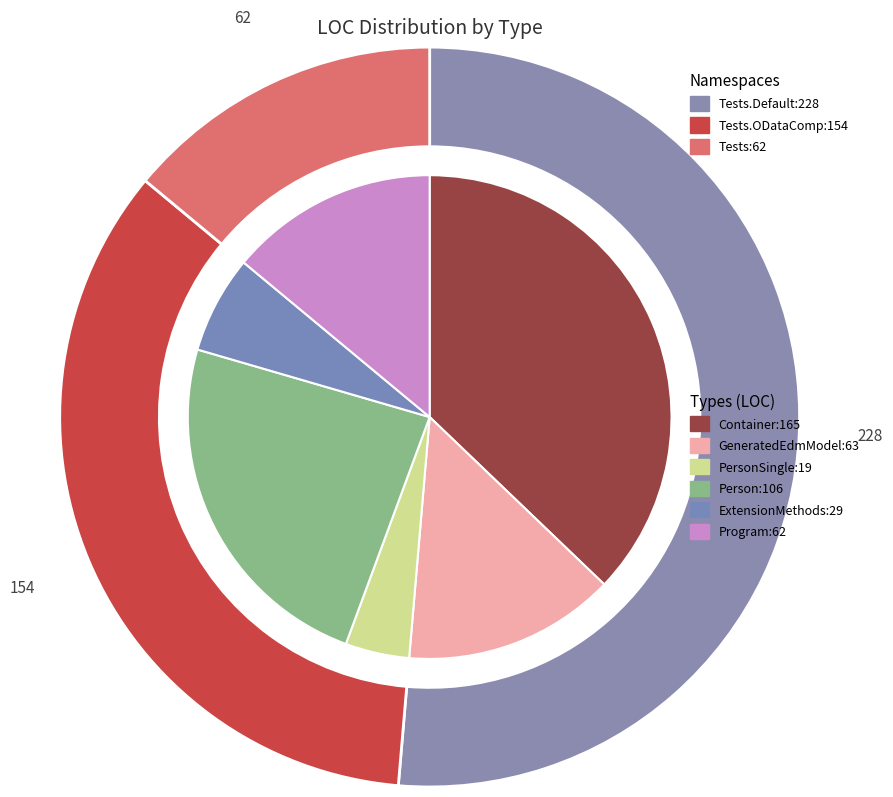

Do Person and Program together represent more than half of the pie?

No